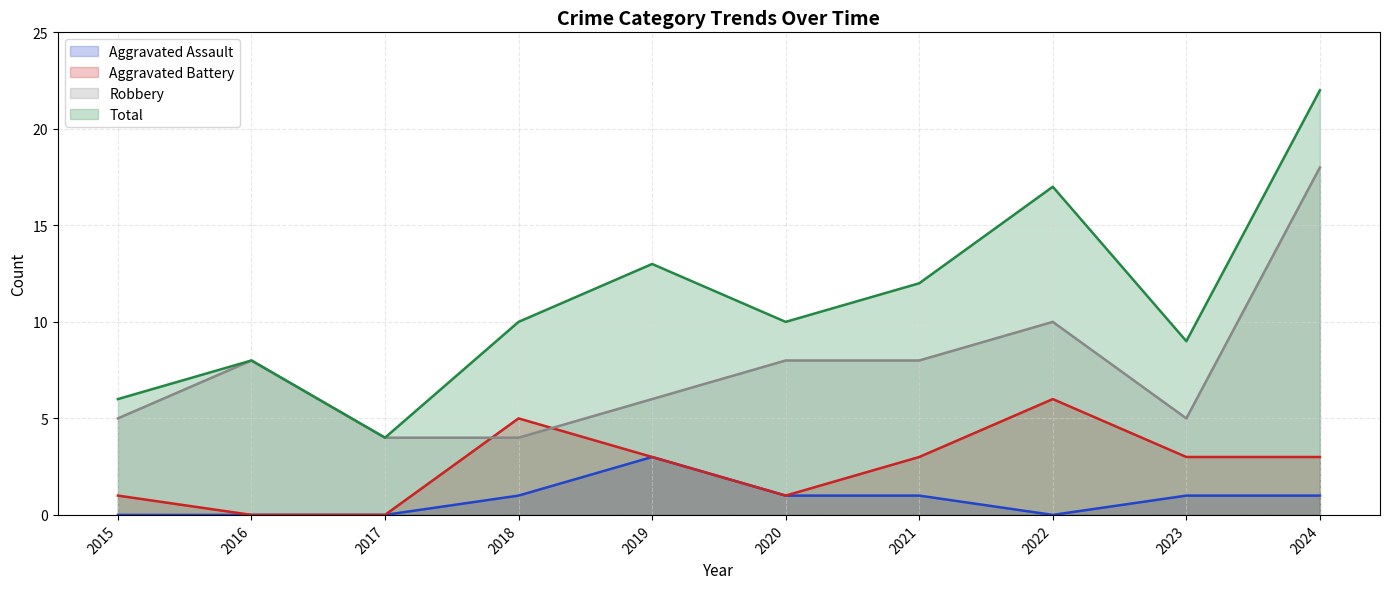

What is the sum of all Robbery values?

76